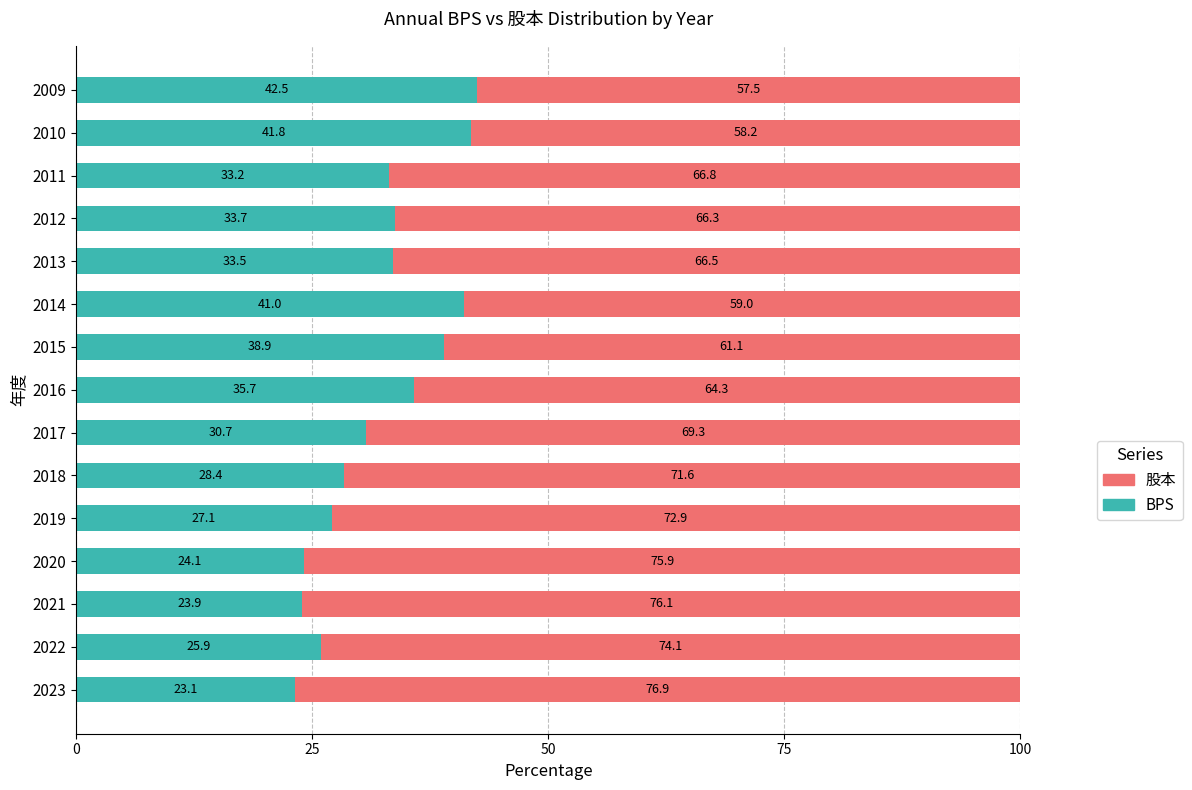

What is the total value across all series at 2022?

100.0